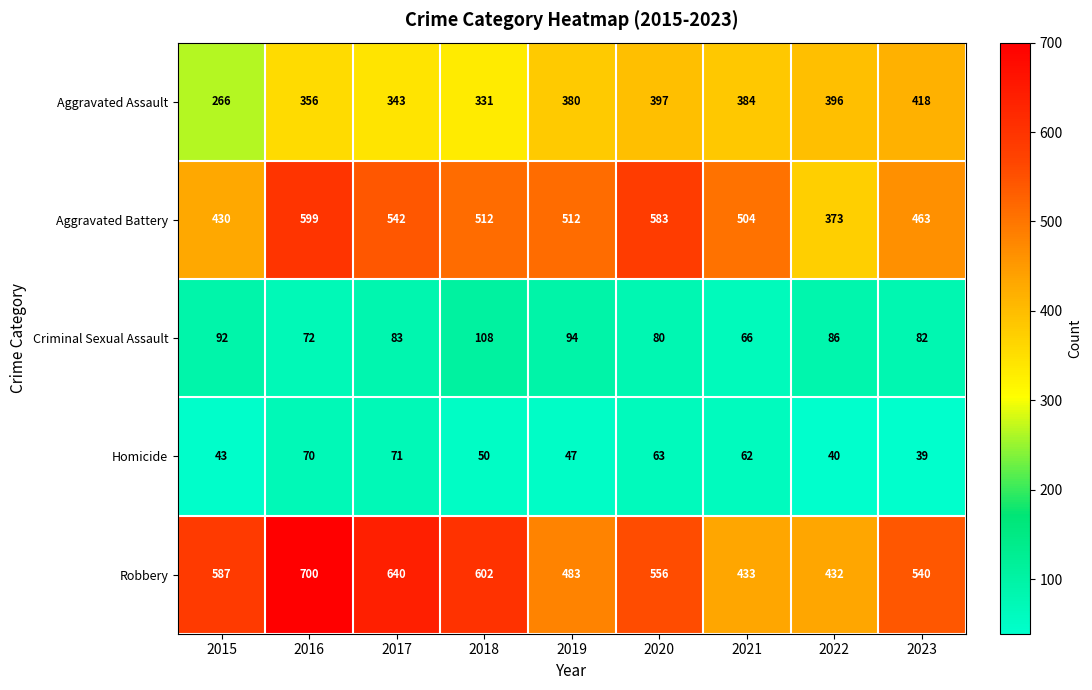

The Criminal Sexual Assault series shows 83 at 2017. True or false?

True